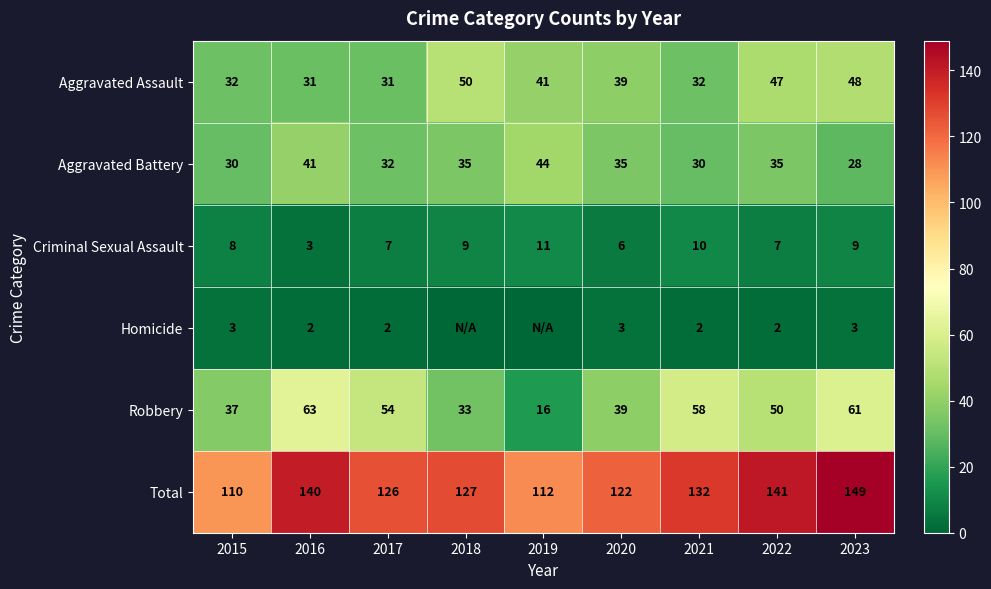

Which has a higher value, 2017 or 2020?

2020